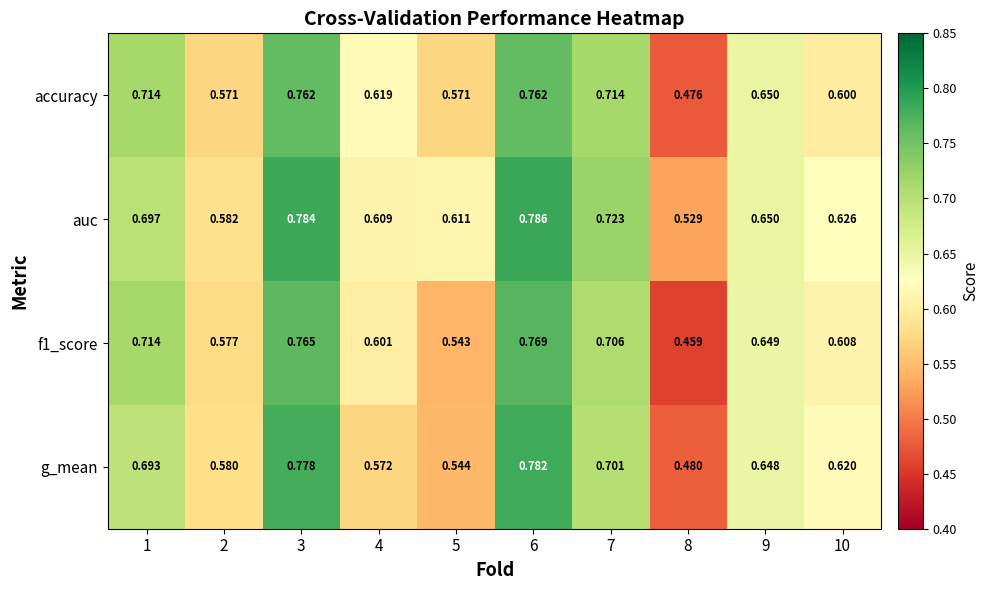

At how many categories does at least one series exceed 0?

10